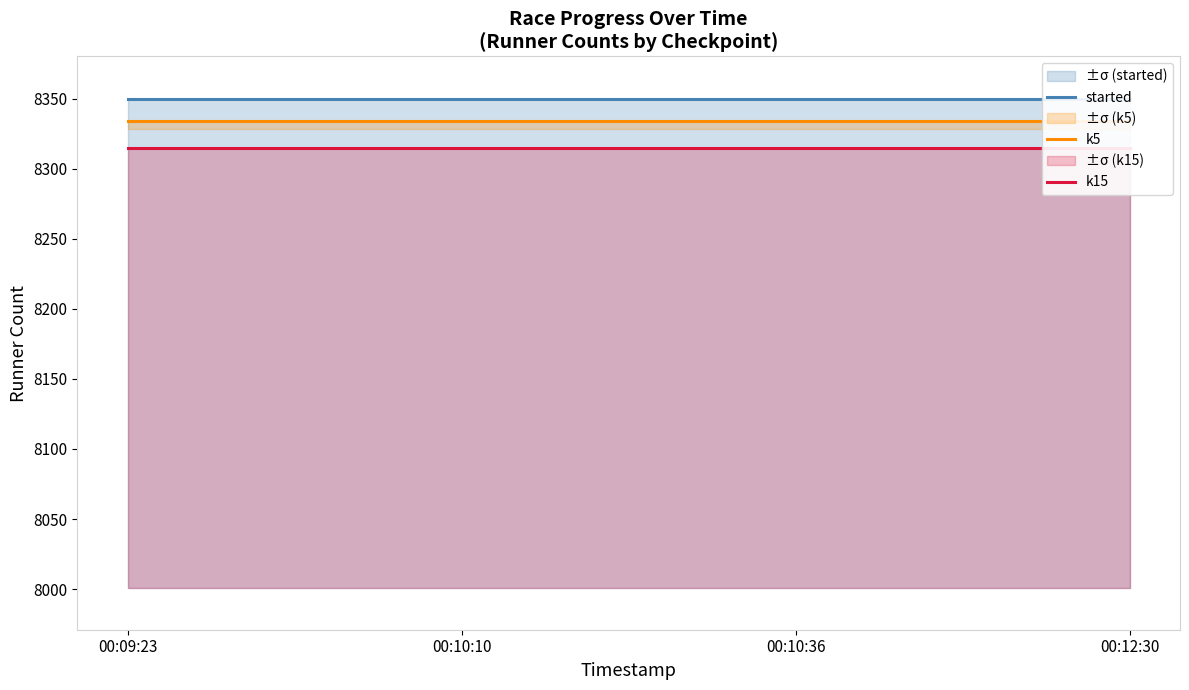

What is the smallest value displayed?

8315